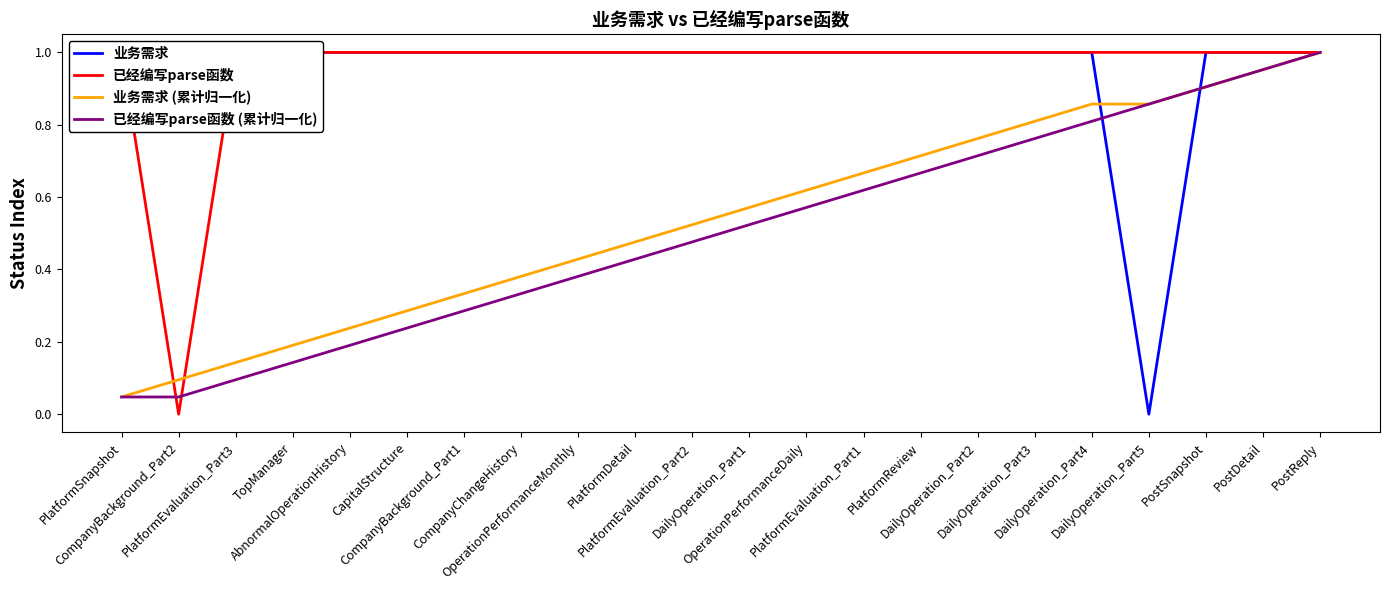

How many times do 已经编写parse函数 (累计归一化) and 业务需求 cross each other?

2